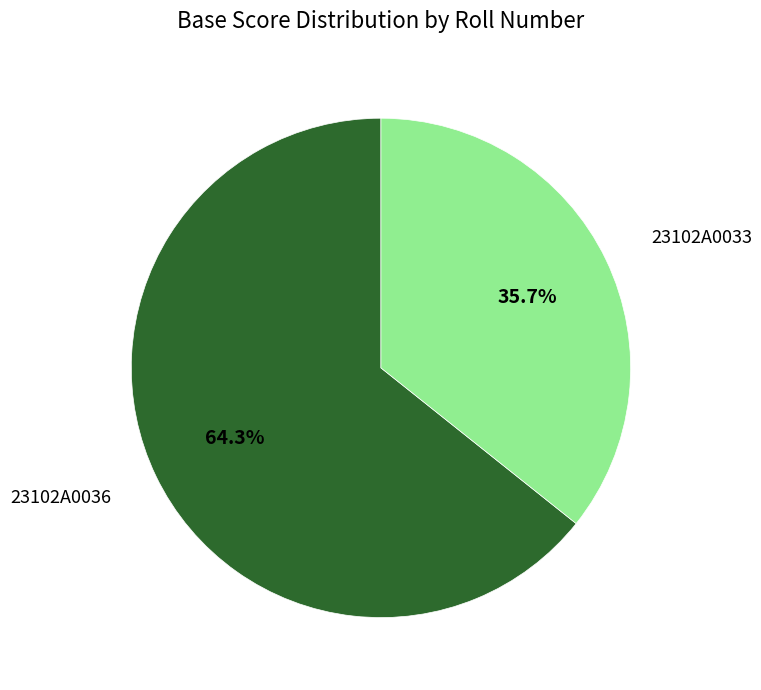

Does any single category account for the majority?

Yes